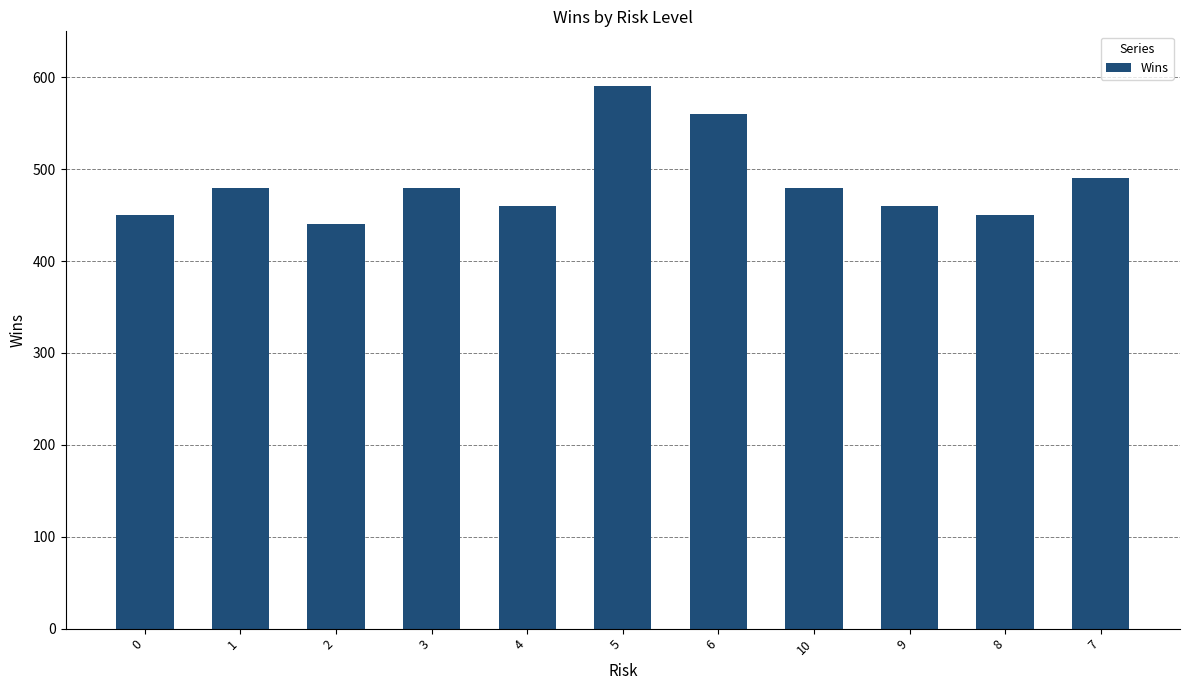

What is the sum of the values at 1 and 2?

920